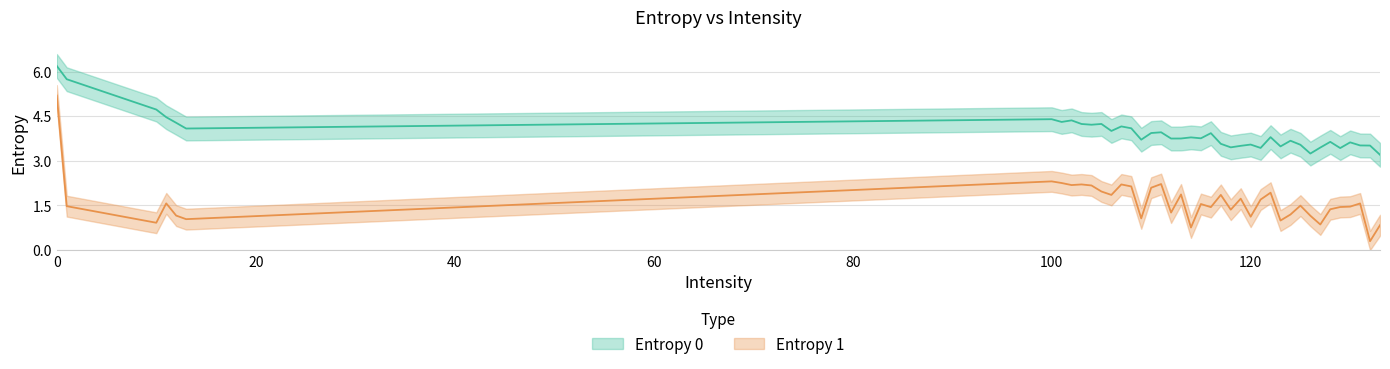

Between 101 and 106, which is larger?

101